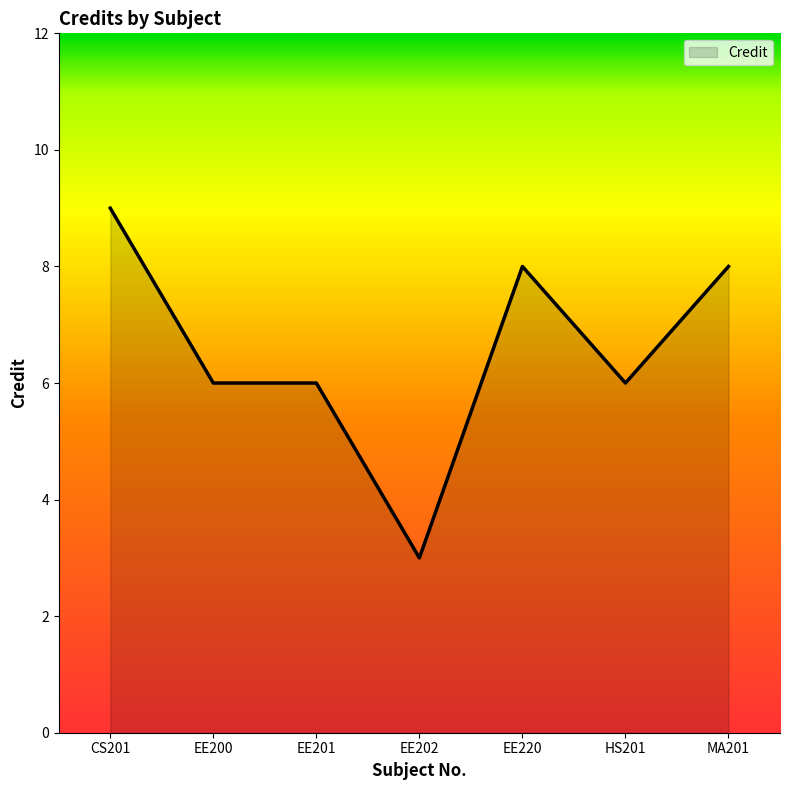

Is it true that the value at CS201 is 9?

True